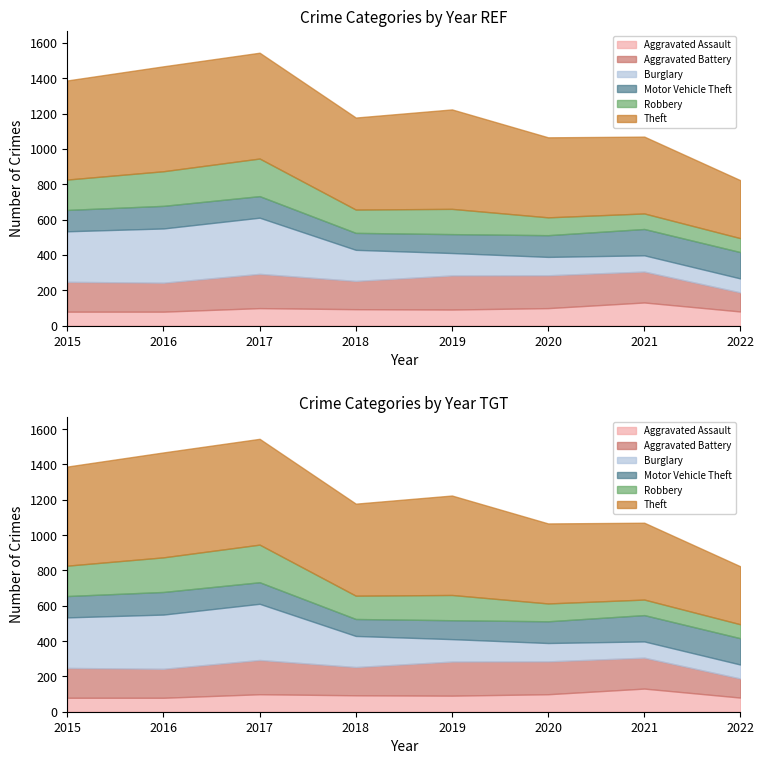

True or false: Burglary has a value of 318 at 2017.

True